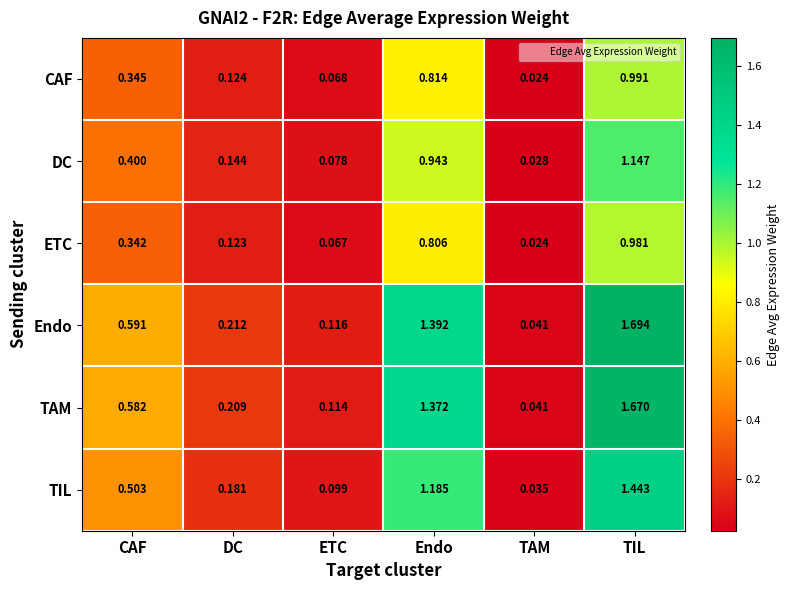

Which series has the largest total across all categories?

Endo